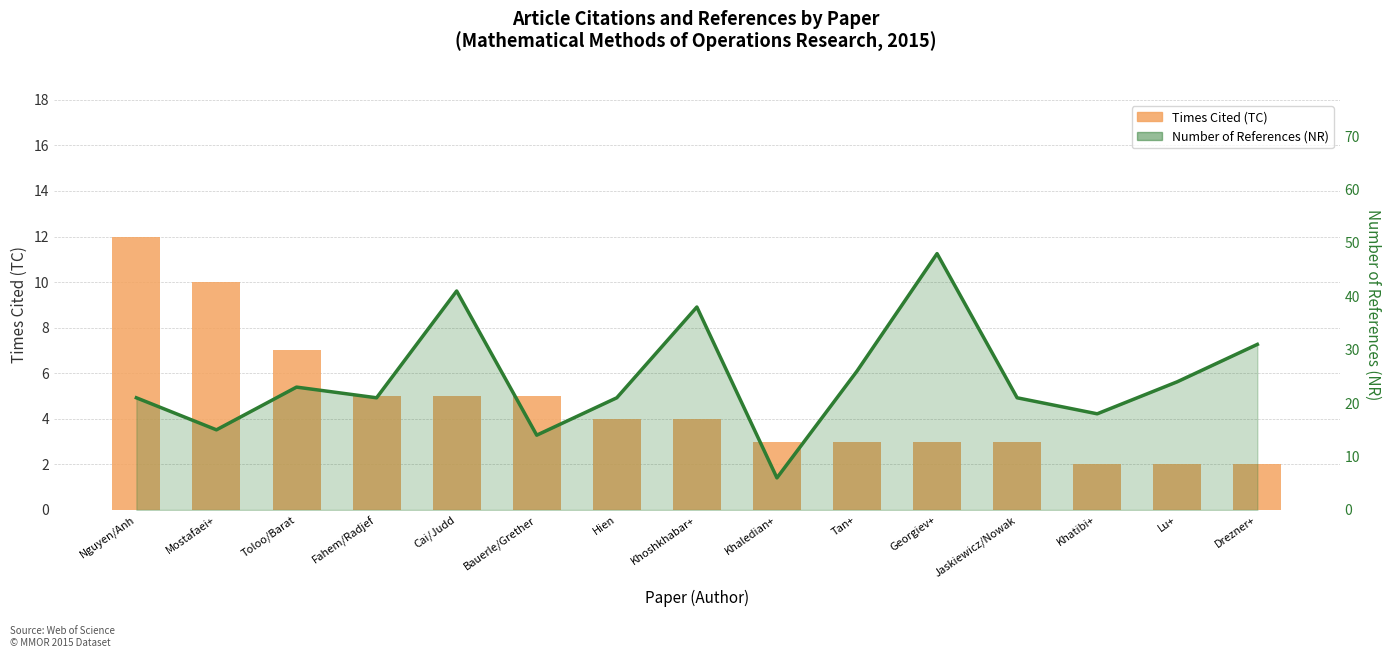

Which series has the largest range (max minus min)?

Number of References (NR)